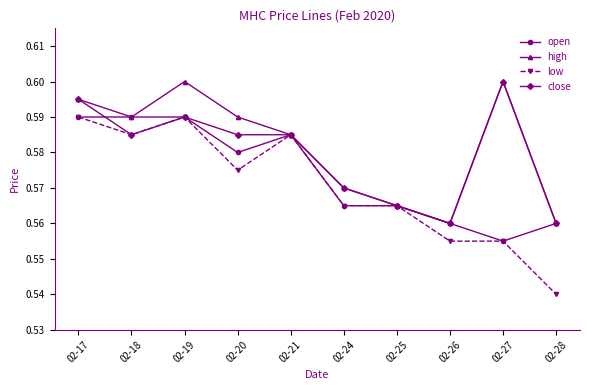

The high series shows 0.9 at 02-27. True or false?

False